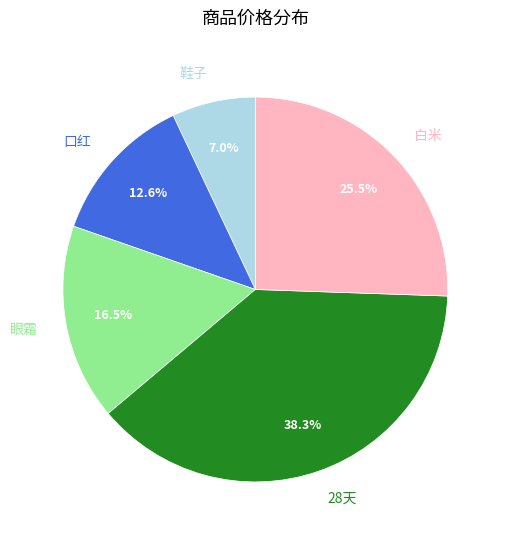

To the nearest percent, what is the average slice percentage?

20%